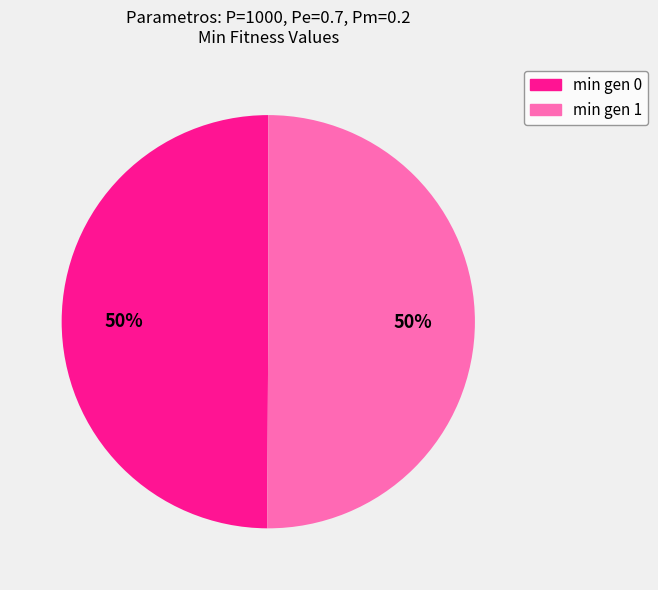

True or false: min gen 1 accounts for 56% of the total.

False